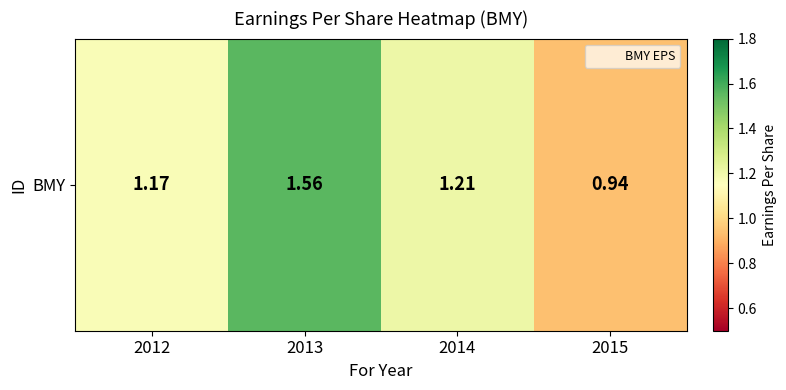

Reading left to right, what are all the values shown in this chart?

2012=1.2	2013=1.6	2014=1.2	2015=0.9